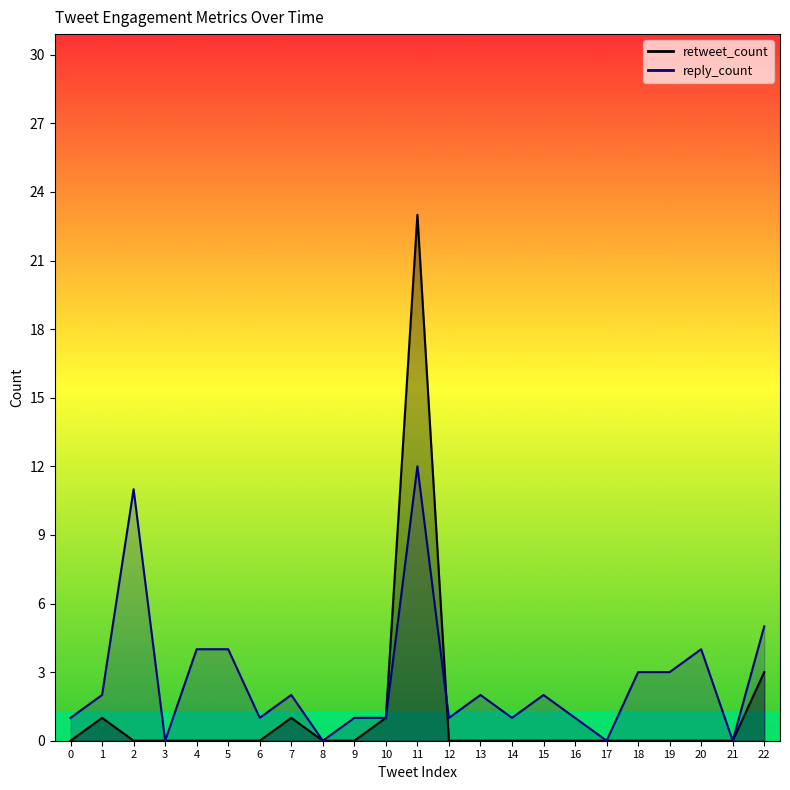

In retweet_count, how many points are higher than both neighbors (excluding endpoints)?

3